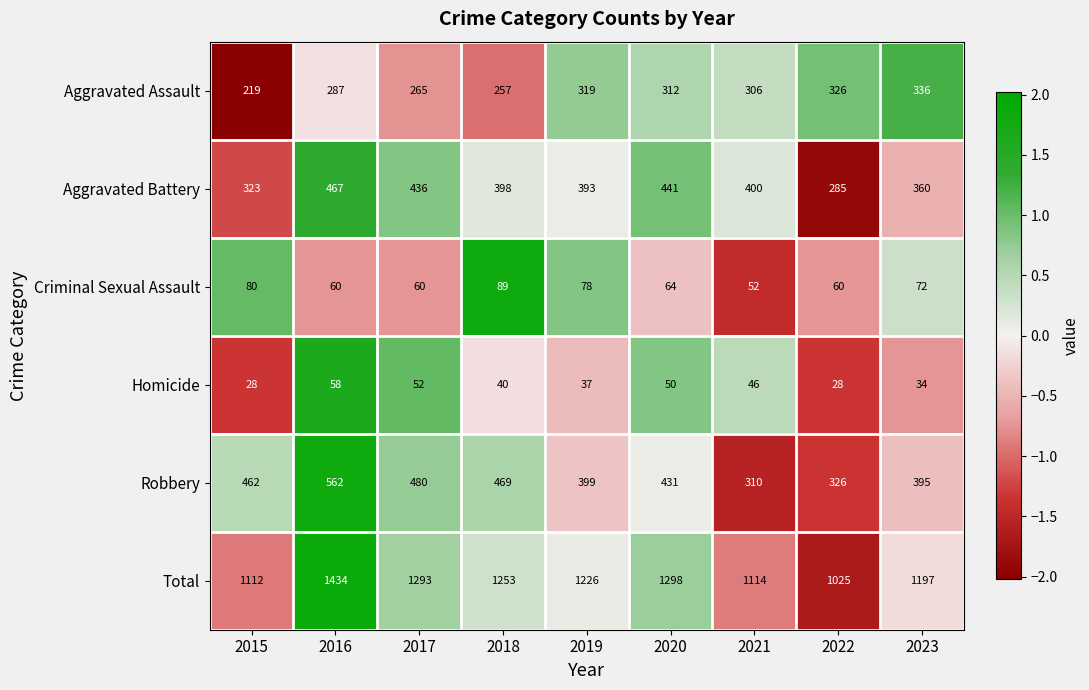

What is the spread (max minus min) of values at 2020?

1248